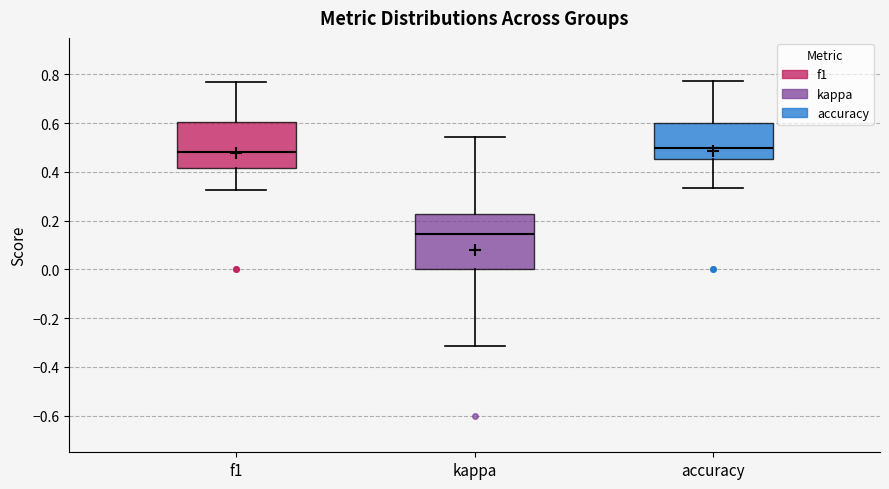

Reading left to right, read every box against the y-axis: the position of its median line, the range the box covers, and the ends of its whiskers. The values are not printed on the chart, so give them approximately, as read against the axis.

f1: median 0.48, box 0.42 to 0.60, whiskers 0.32 to 0.76
kappa: median 0.14, box 0.00 to 0.22, whiskers -0.32 to 0.54
accuracy: median 0.50, box 0.46 to 0.60, whiskers 0.34 to 0.78